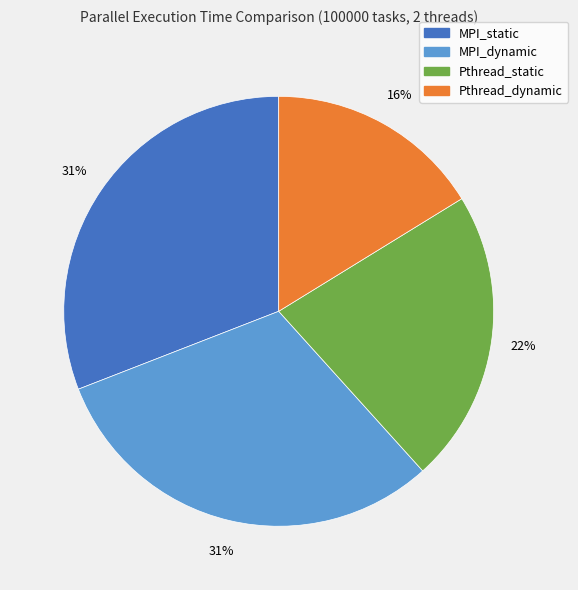

To the nearest percent, what is the difference between the Pthread_static and MPI_static slice percentages?

9%